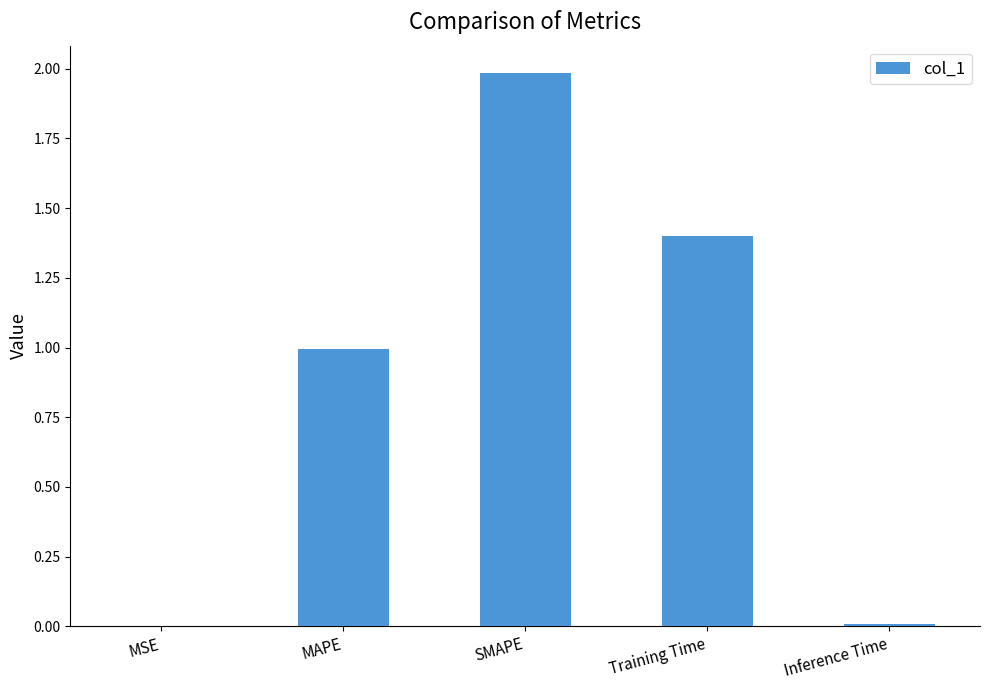

What value does the data have at Training Time?

1.4